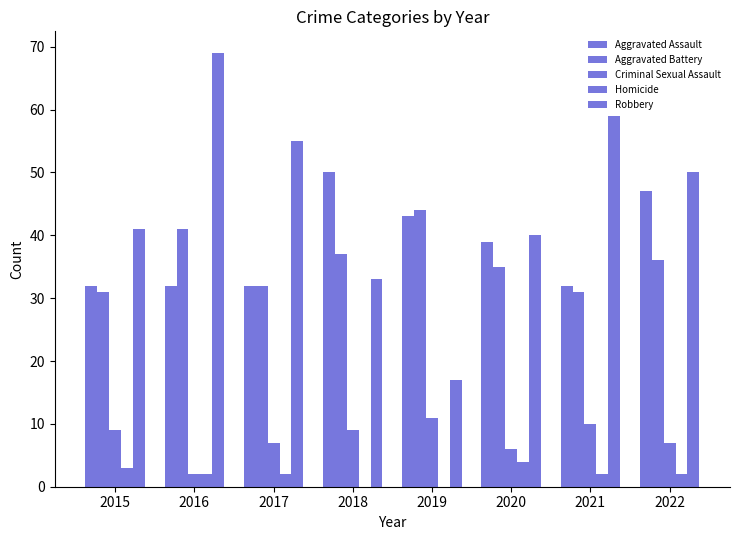

How many data points does each series have?

8